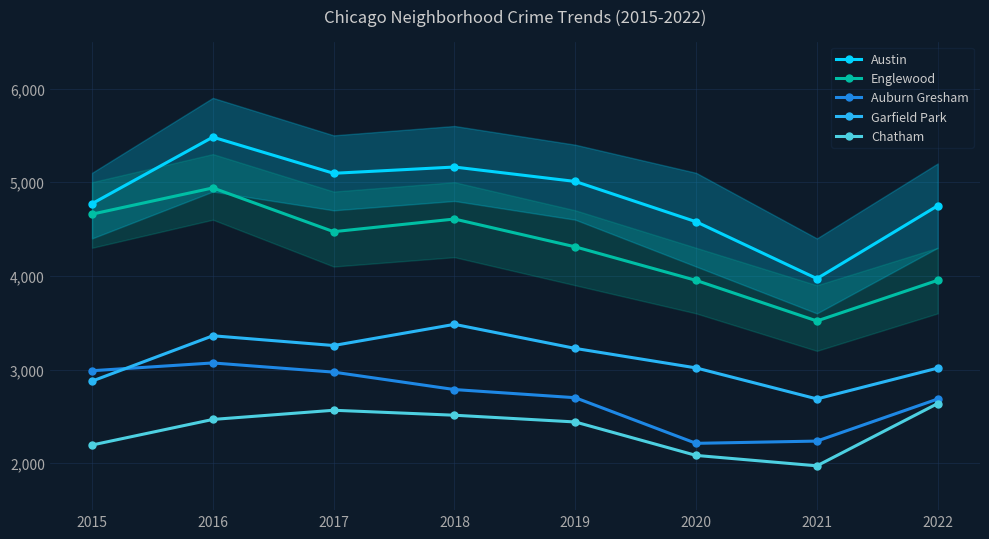

How many data points does each series have?

8